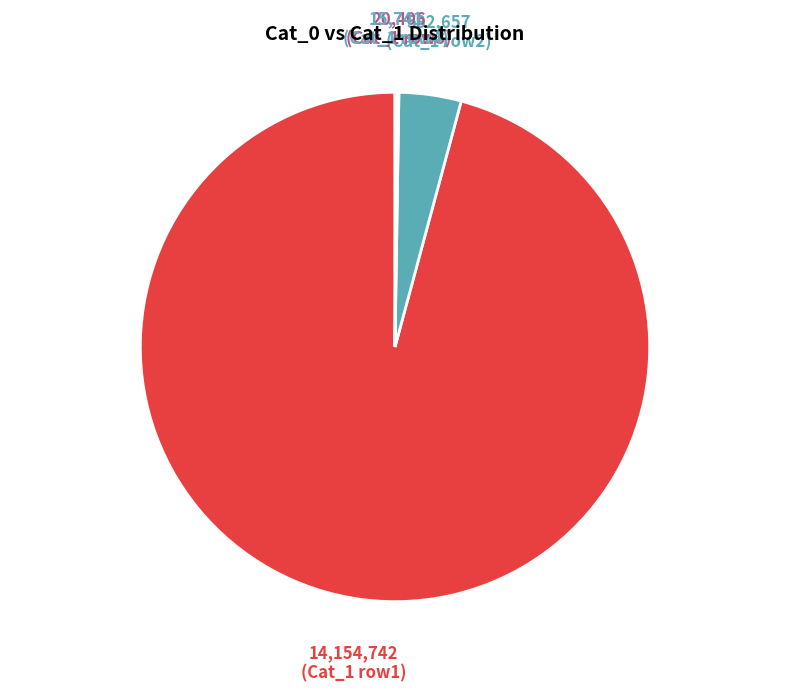

Does any single category account for the majority?

Yes